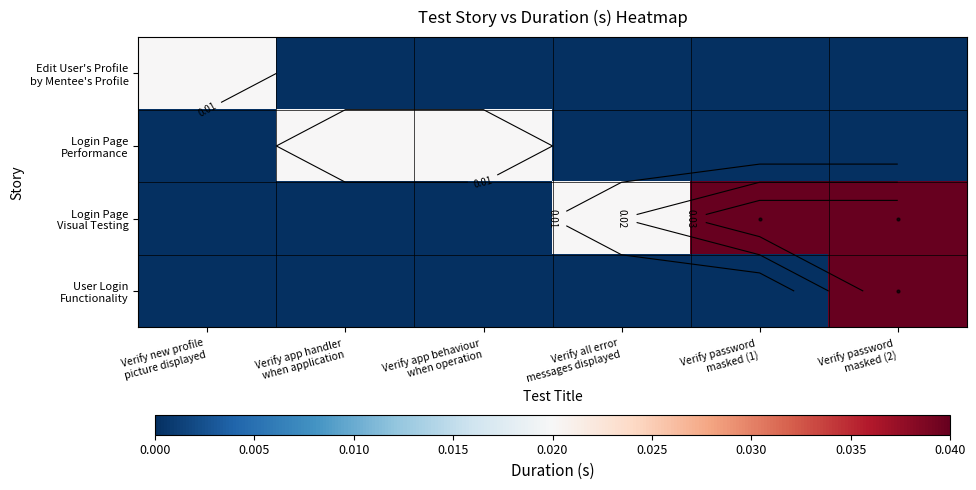

Is it true that Login Page Performance equals 0.0 at Verify app handler when application?

False